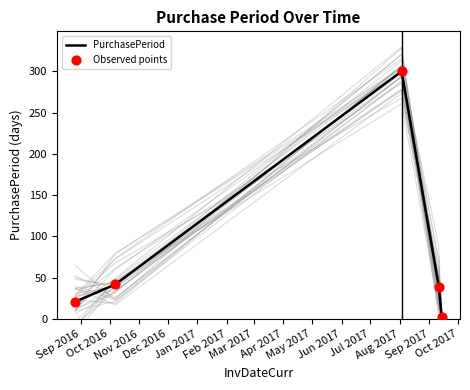

Which series has the largest total across all categories?

PurchasePeriod